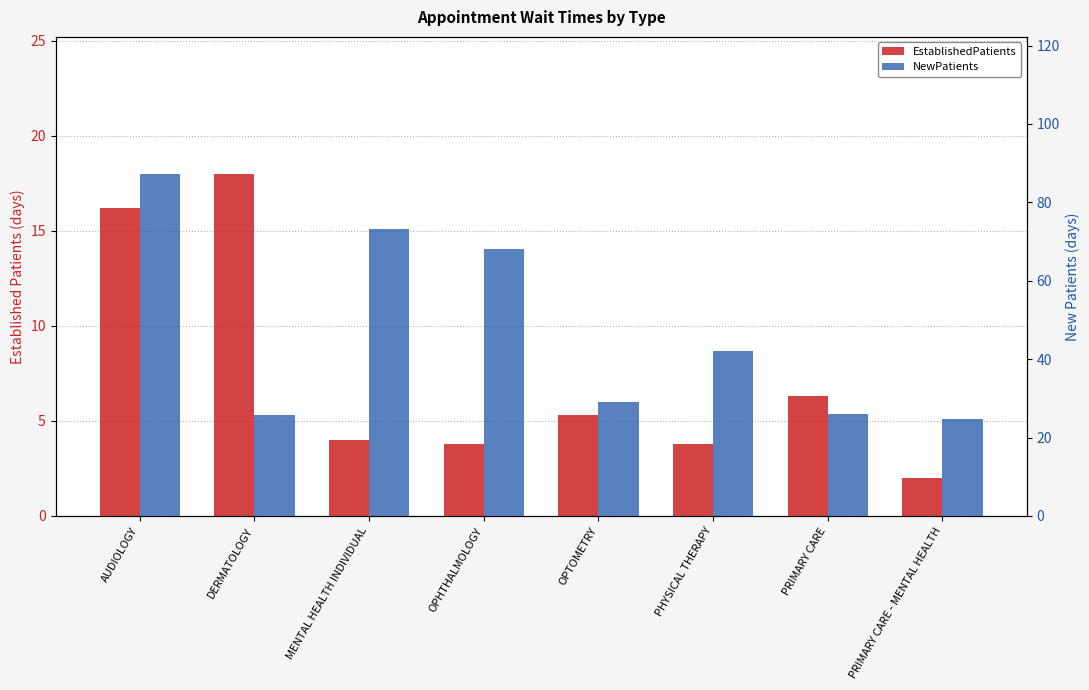

What is the value of the EstablishedPatients bar at the 4th from the left?

3.8